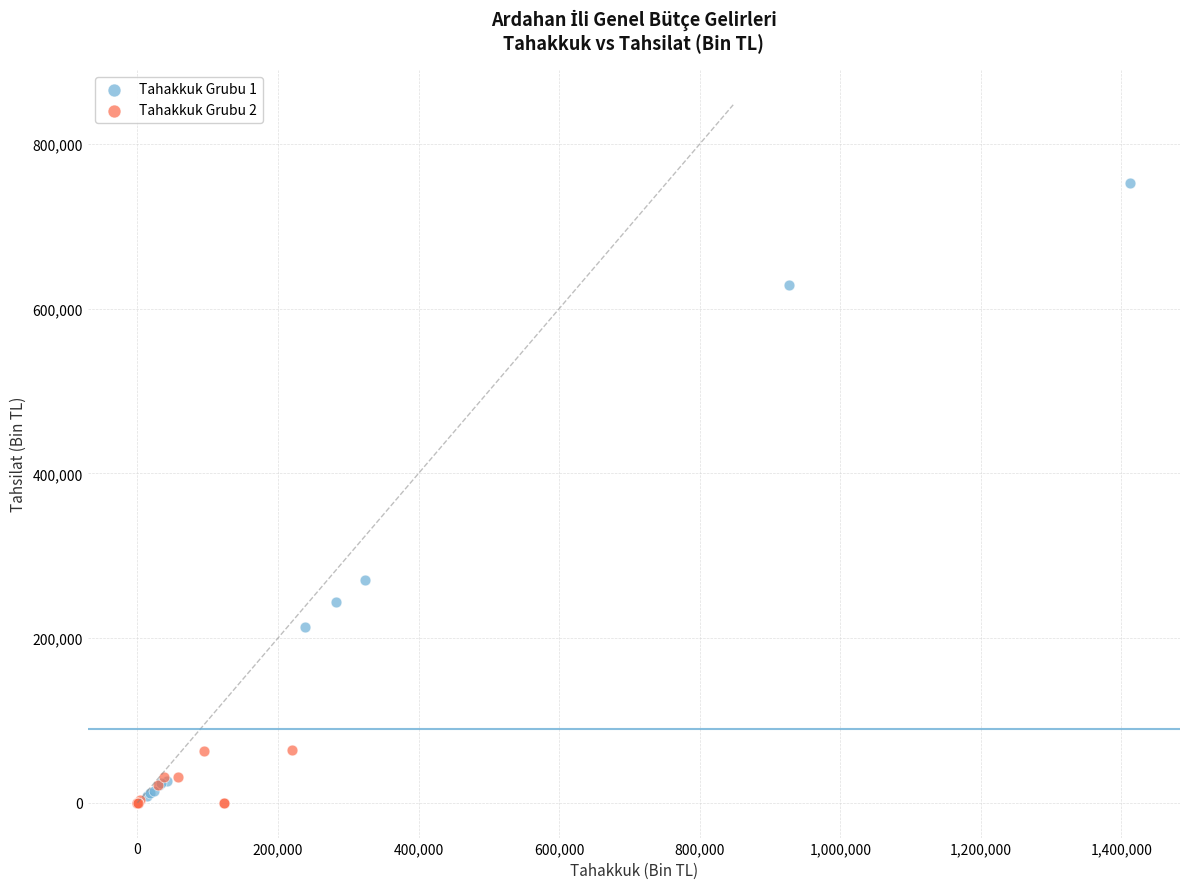

Which series contains the highest Y value?

Tahakkuk Grubu 1